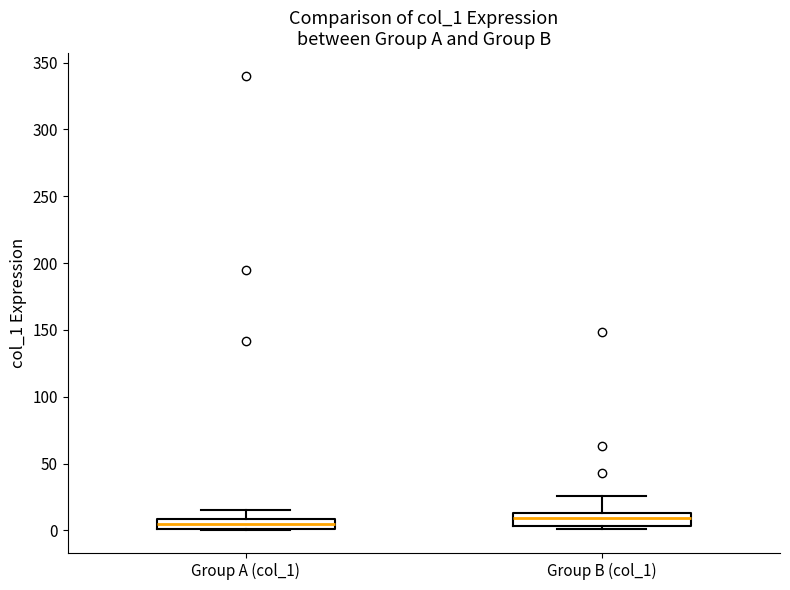

Where is the lower edge of the box for Group B (col_1) on the y-axis? The values are not printed on the chart, so give them approximately, as read against the axis.

5